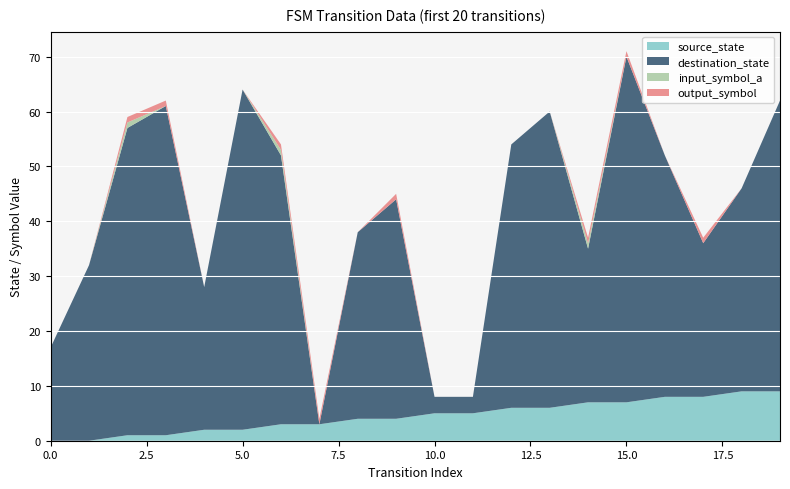

Reading right to left, transcribe all the data shown in this chart.

source_state: 9	9	8	8	7	7	6	6	5	5	4	4	3	3	2	2	1	1	0	0
destination_state: 53	37	28	44	63	28	54	48	3	3	40	34	0	49	62	26	60	56	32	17
input_symbol_a: 0	0	0	0	0	1	0	0	0	0	0	0	0	1	0	0	0	1	0	0
output_symbol: 0	0	1	0	1	1	0	0	0	0	1	0	1	1	0	0	1	1	0	0